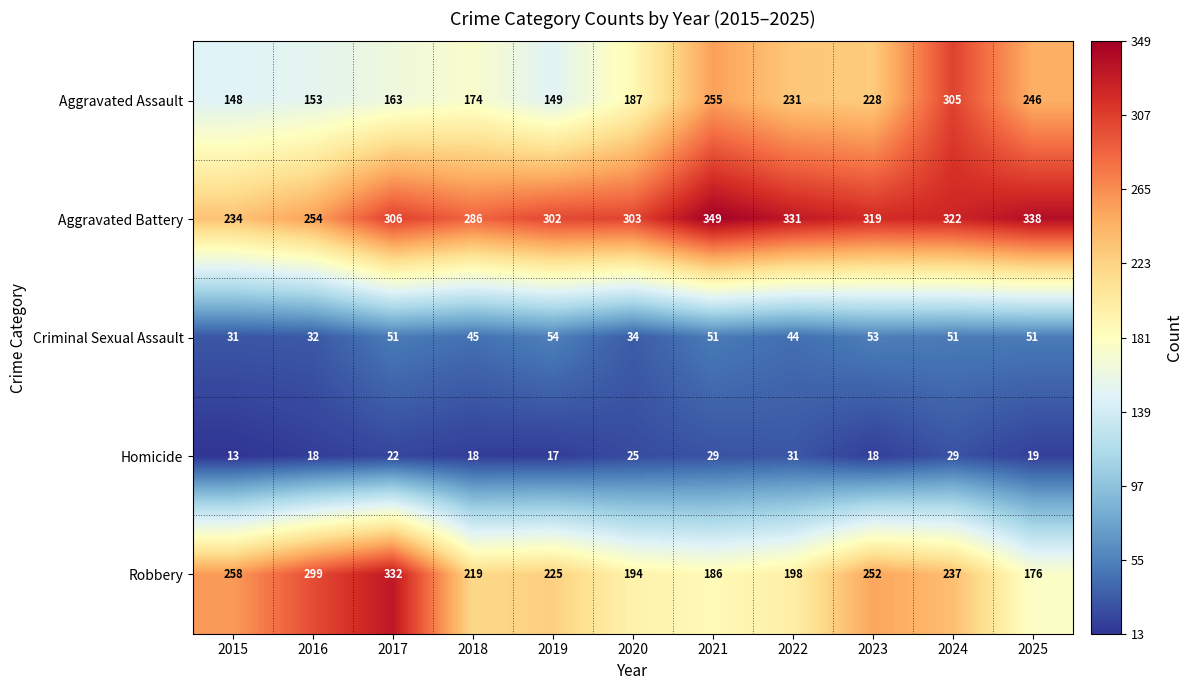

Which category has the lowest value across all series?

2015